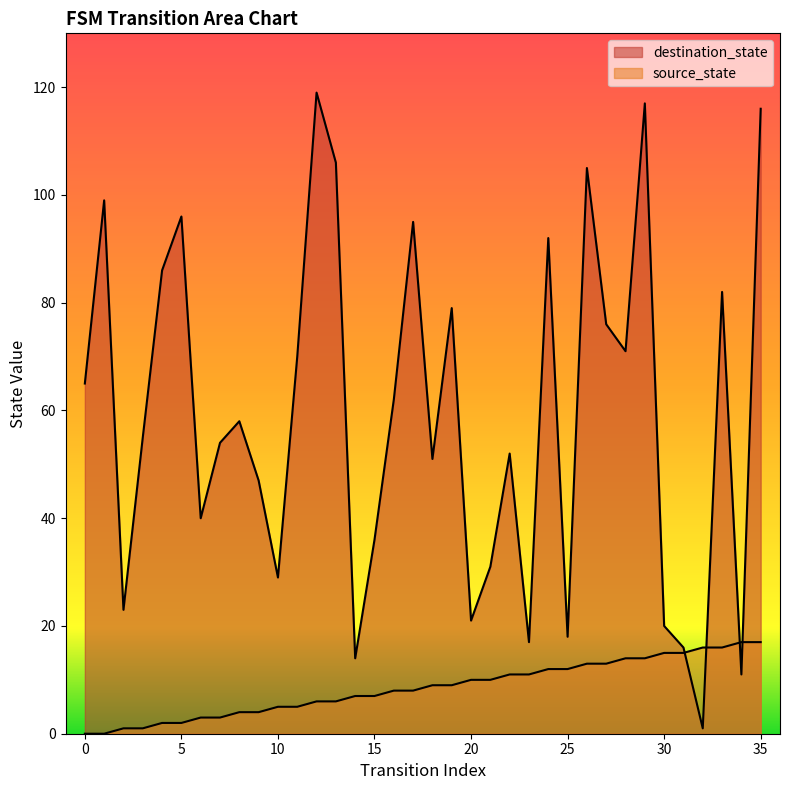

Is the value of destination_state at 28 greater than the value of source_state at 18?

Yes